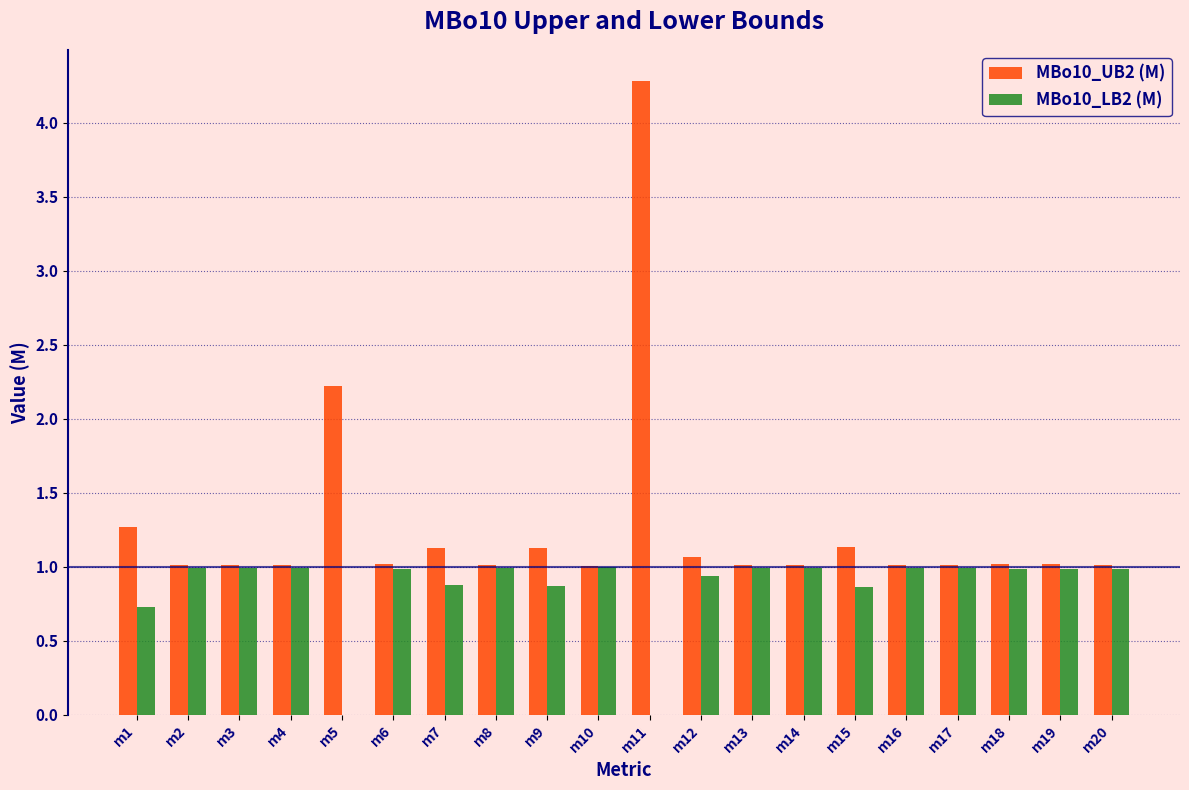

True or false: MBo10_LB2 (M) has a value of -0.6 at m5.

False